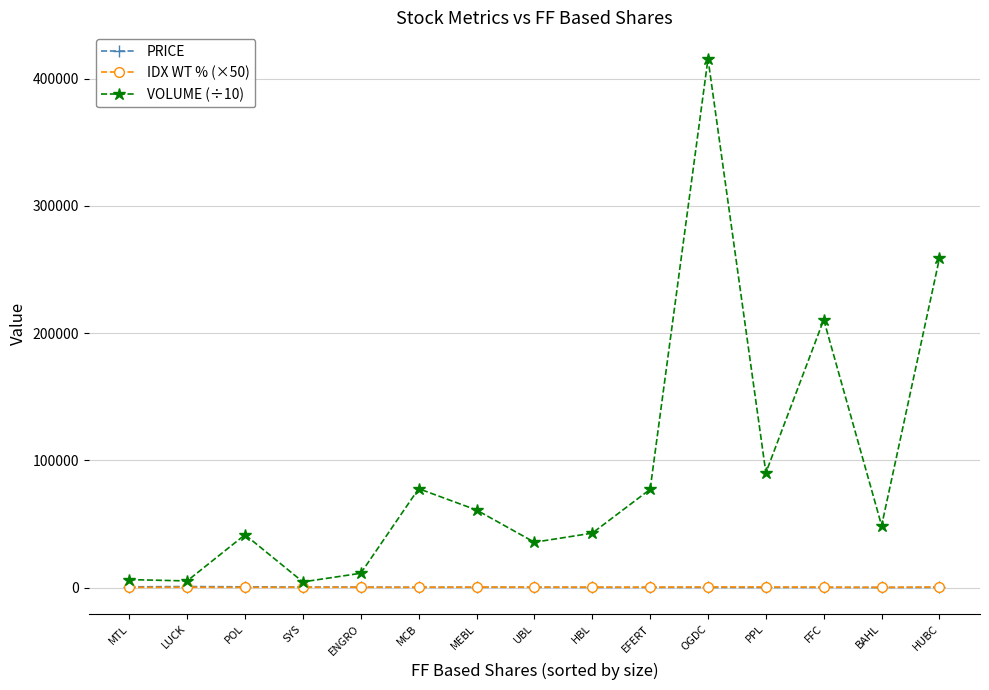

What are all the series names shown in the legend?

PRICE, IDX WT % (×50), VOLUME (÷10)